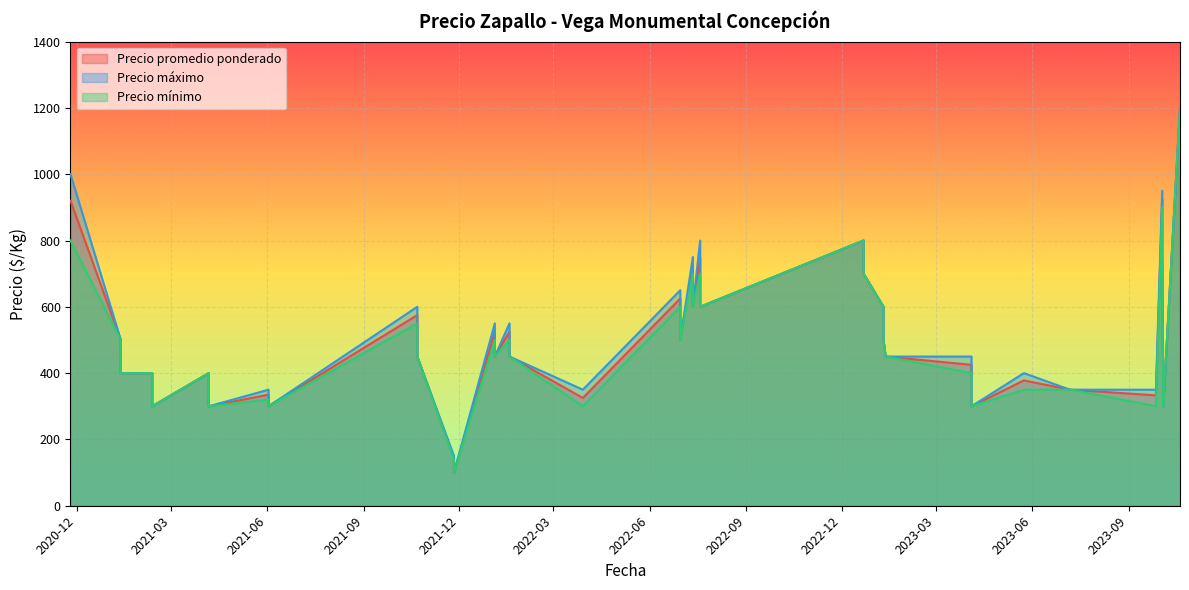

Is the value of Precio promedio ponderado at 2021-04-06 greater than the value of Precio mínimo at 2022-12-22?

No